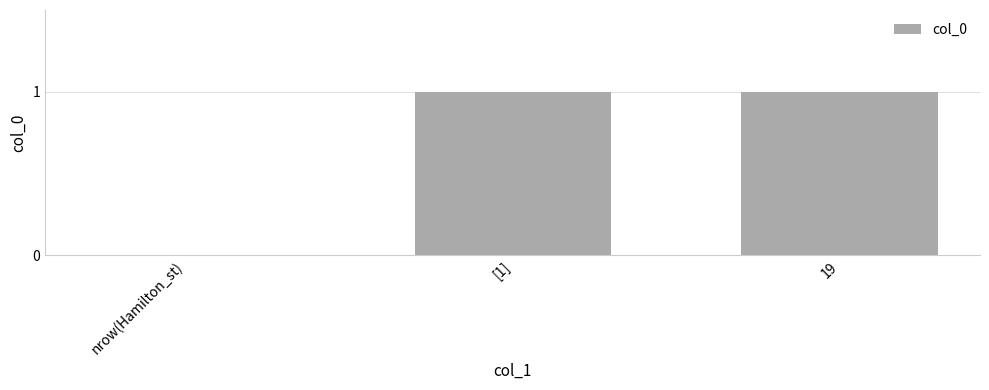

What is the change in value from nrow(Hamilton_st) to 19?

+1